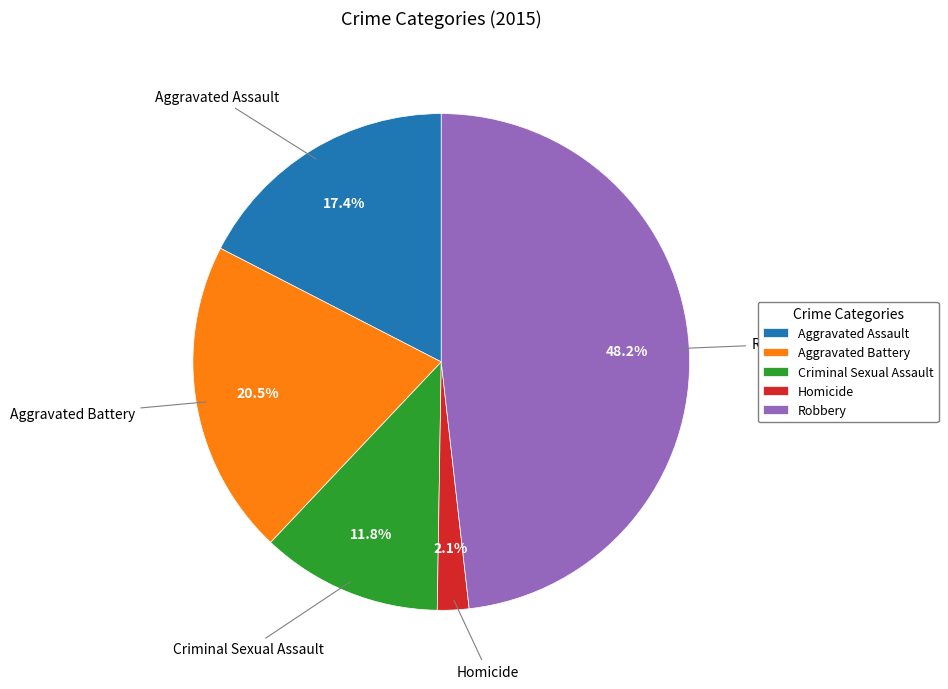

What percentage is NOT represented by Homicide?

97.9%